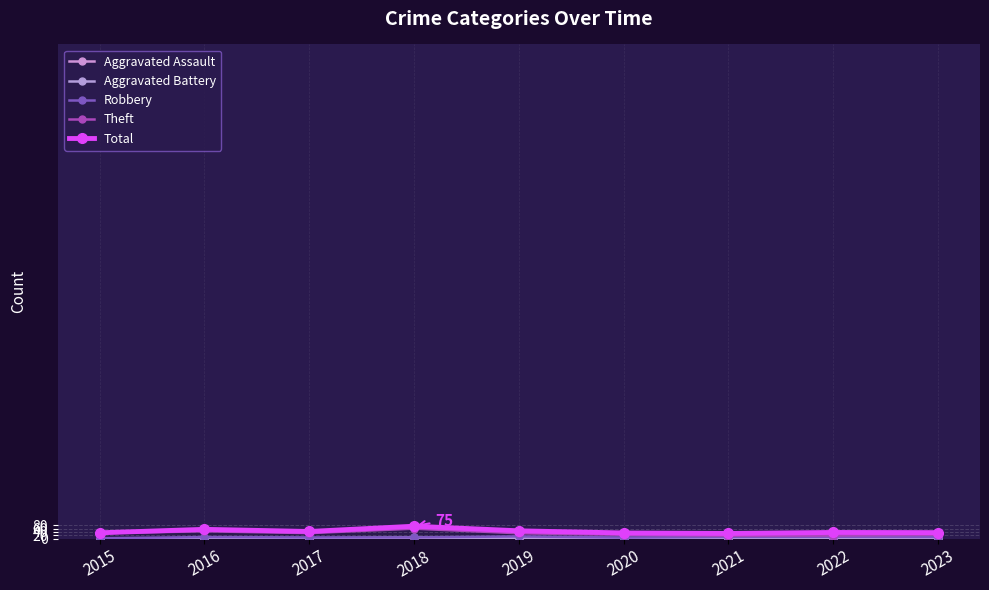

List the series in order of their peak value, highest first.

Total, Theft, Robbery, Aggravated Battery, Aggravated Assault